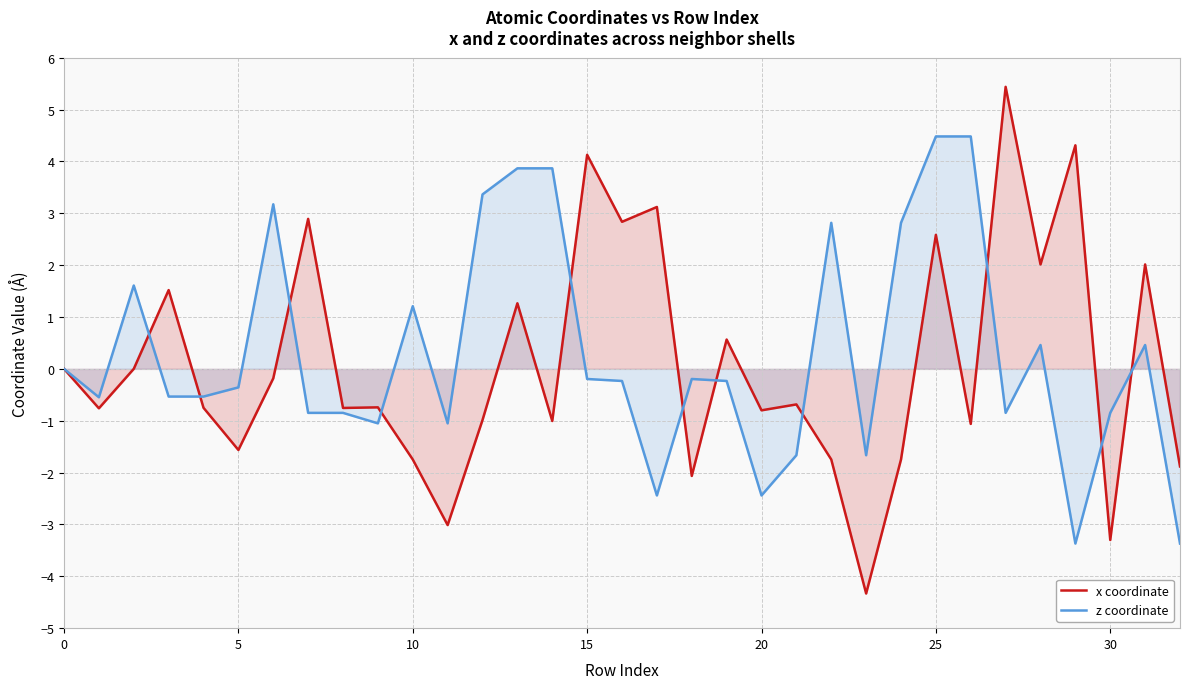

Which series has the largest range (max minus min)?

x coordinate